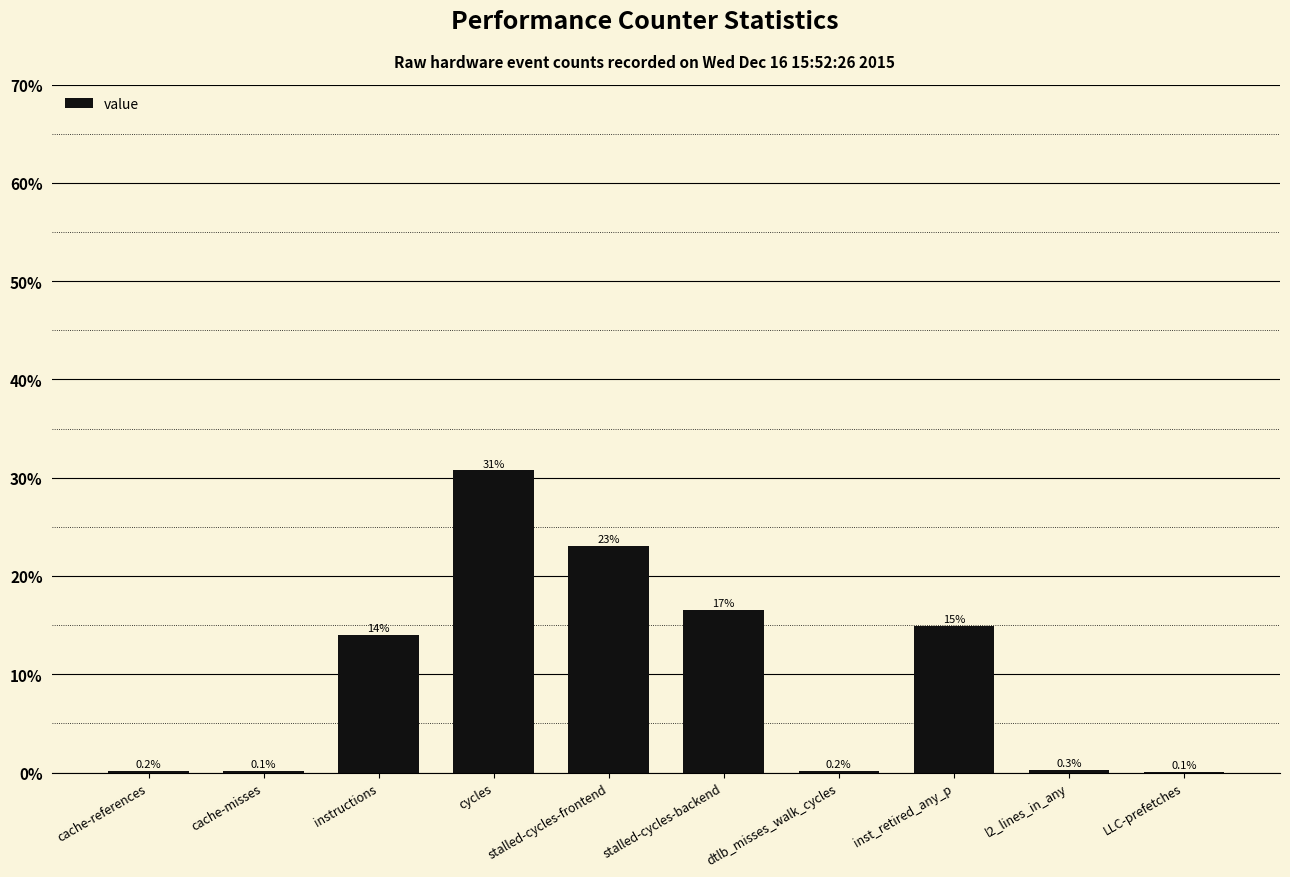

At which label is the value closest to 0?

LLC-prefetches